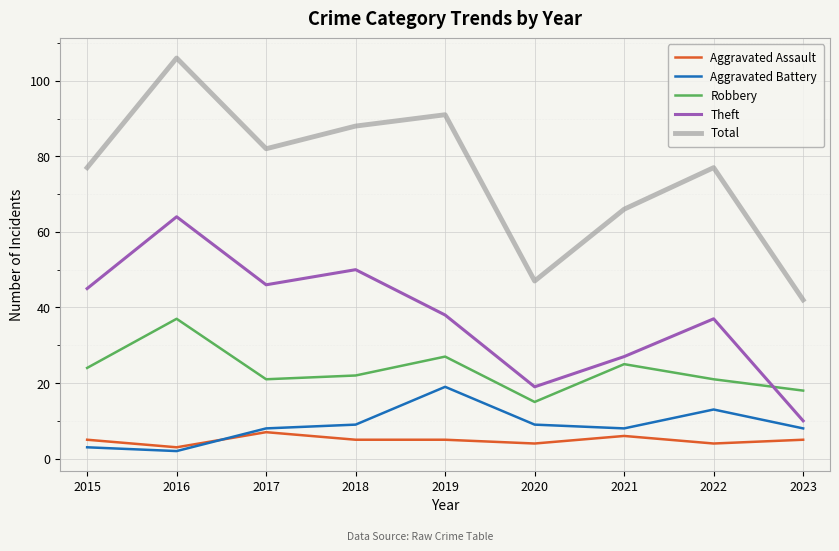

At how many categories does at least one series exceed 52?

7